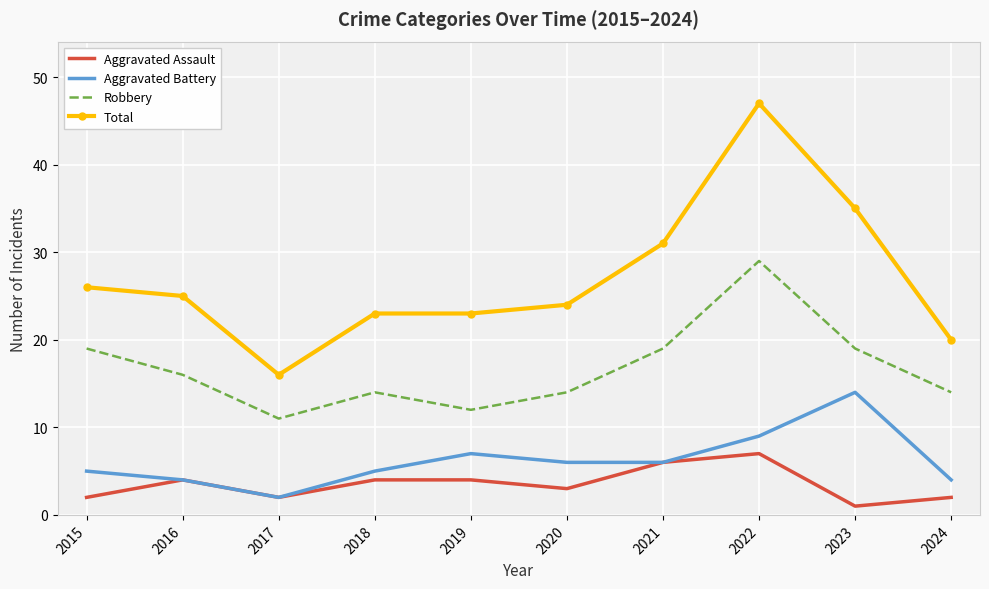

Is it true that Total equals 23 at 2018?

True